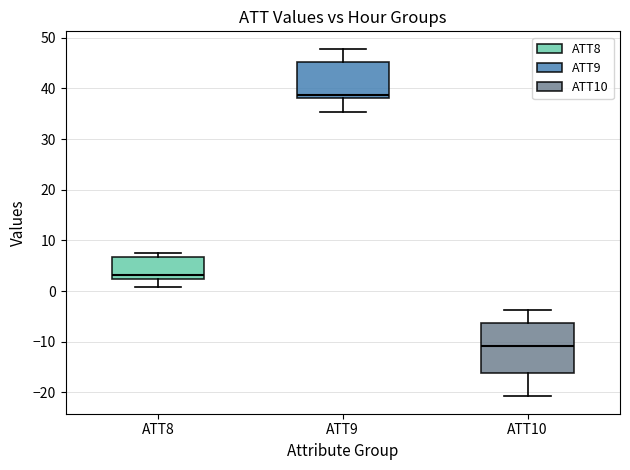

Reading left to right, read every box against the y-axis: the position of its median line, the range the box covers, and the ends of its whiskers. The values are not printed on the chart, so give them approximately, as read against the axis.

ATT8: median 3, box 2 to 7, whiskers 1 to 8
ATT9: median 39, box 38 to 45, whiskers 35 to 48
ATT10: median -11, box -16 to -6, whiskers -21 to -4